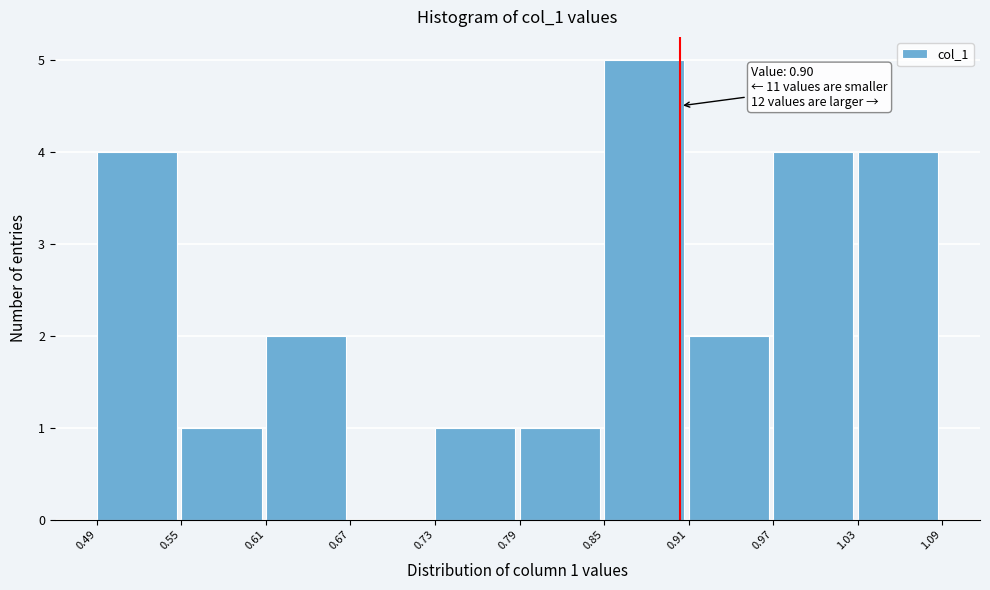

Over which range of the x-axis is the bar tallest?

0.85 to 0.91